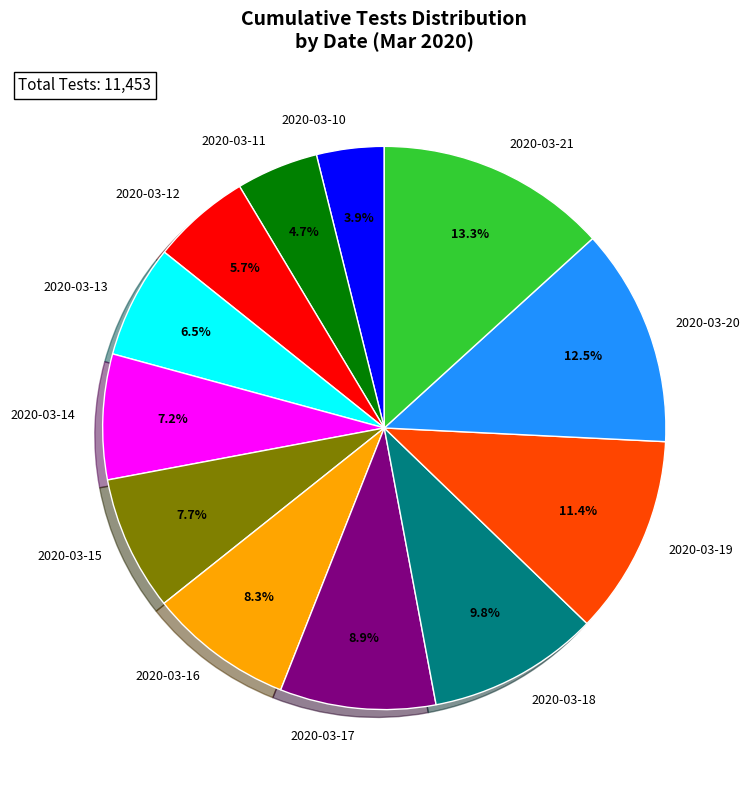

The 2020-03-14 slice represents 7% of the pie. True or false?

True